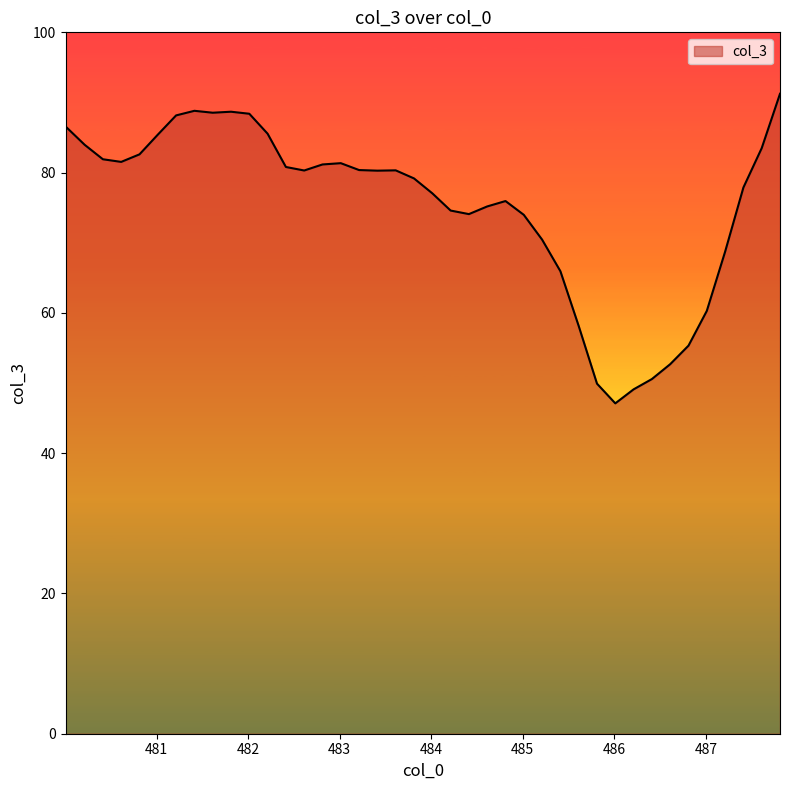

What is the greatest value displayed?

91.2